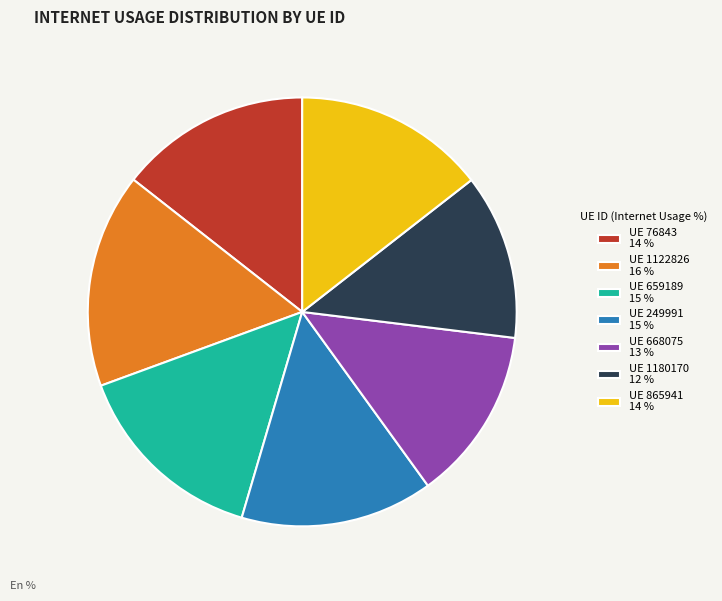

Is the sum of UE 249991 15 % and UE 1122826 16 % greater than half?

No